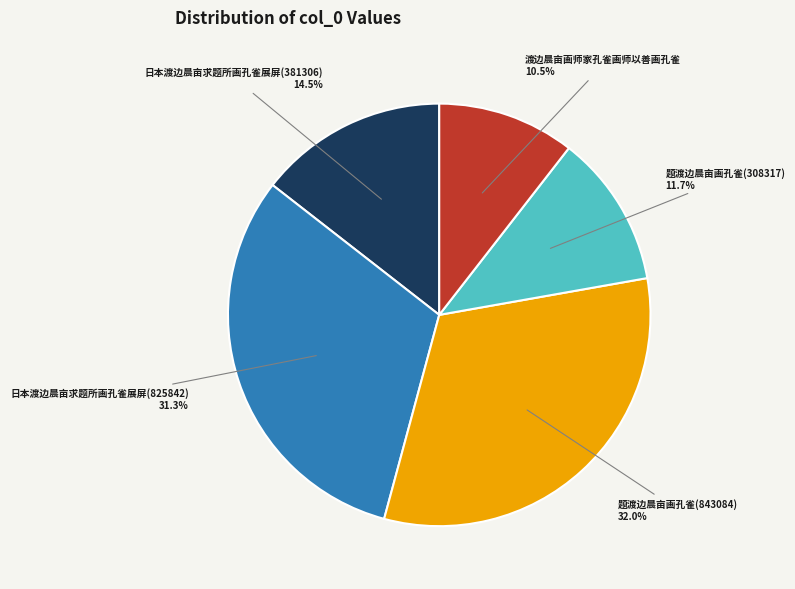

To the nearest percent, what is the difference between the 题渡边晨亩画孔雀(308317) and 日本渡边晨亩求题所画孔雀展屏(825842) slice percentages?

20%